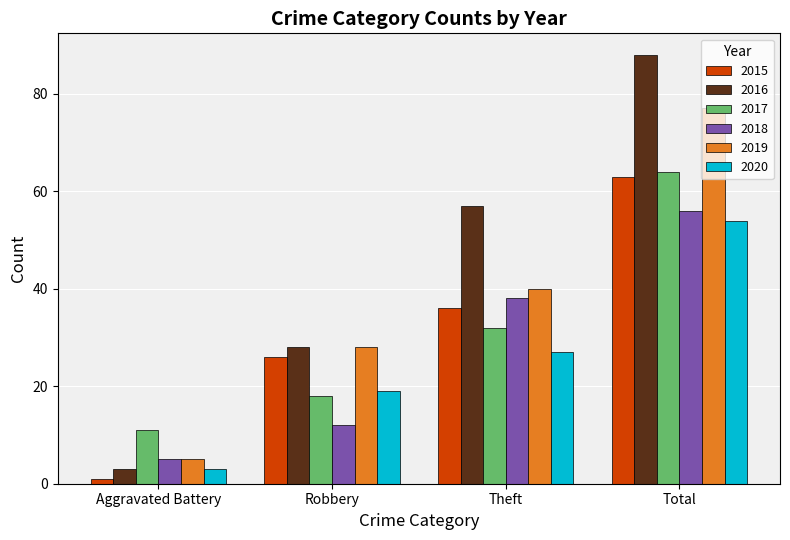

True or false: 2015 has a value of 63 at Theft.

False